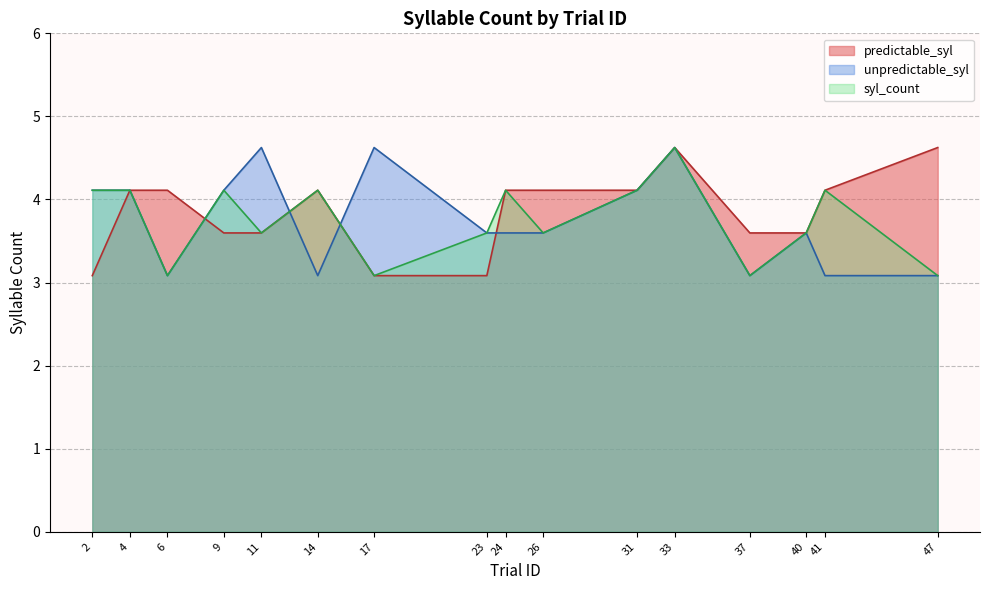

Rank the series at 31 from highest to lowest value.

predictable_syl, unpredictable_syl, syl_count